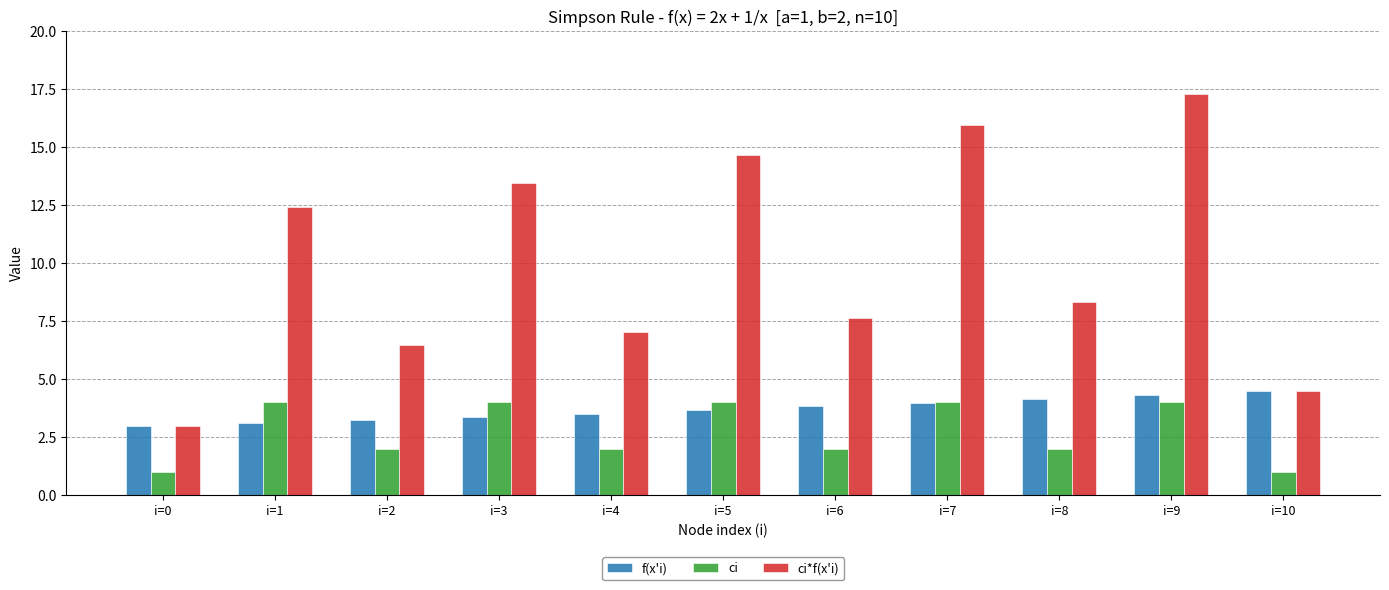

Reading right to left, list all the values displayed in this chart.

f(x'i): i=10=4.5	i=9=4.3	i=8=4.2	i=7=4.0	i=6=3.8	i=5=3.7	i=4=3.5	i=3=3.4	i=2=3.2	i=1=3.1	i=0=3.0
ci: i=10=1.0	i=9=4.0	i=8=2.0	i=7=4.0	i=6=2.0	i=5=4.0	i=4=2.0	i=3=4.0	i=2=2.0	i=1=4.0	i=0=1.0
ci*f(x'i): i=10=4.5	i=9=17.3	i=8=8.3	i=7=16.0	i=6=7.7	i=5=14.7	i=4=7.0	i=3=13.5	i=2=6.5	i=1=12.4	i=0=3.0